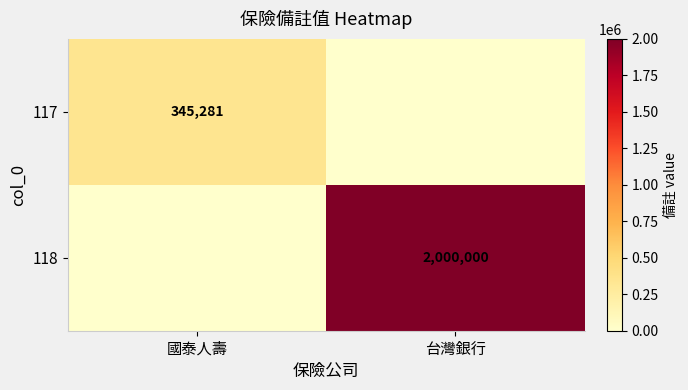

The 117 series shows 345281 at 國泰人壽. True or false?

True